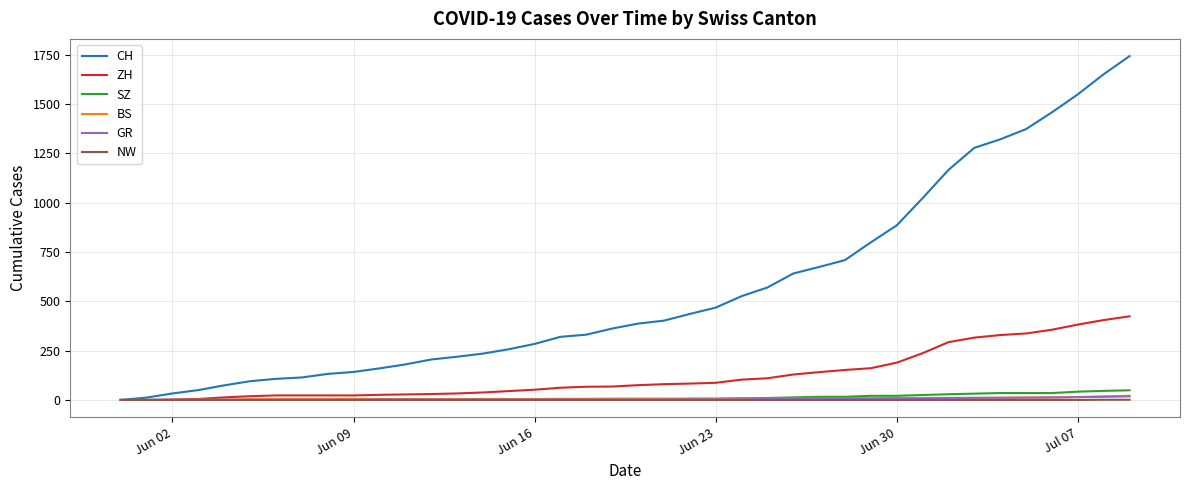

Which series has the largest total across all categories?

CH